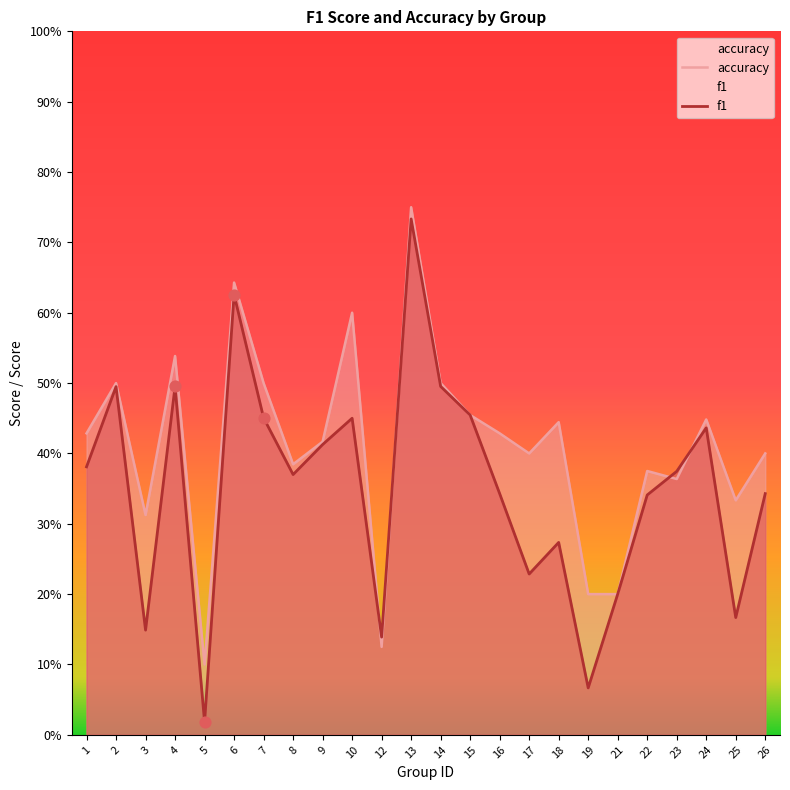

What are all the series names shown in the legend?

accuracy, f1